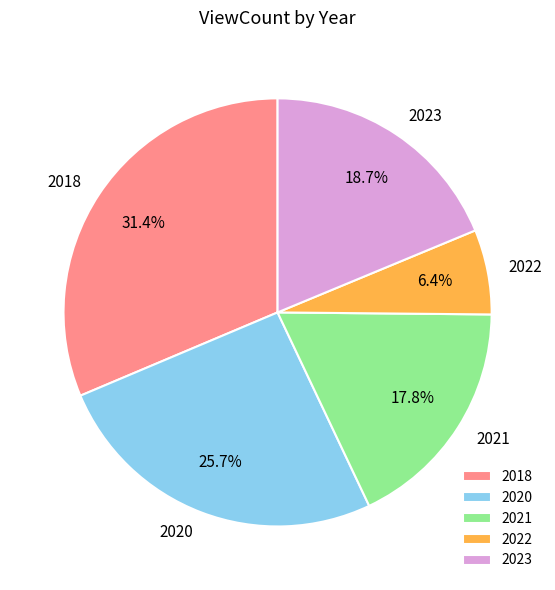

Does any single category account for the majority?

No